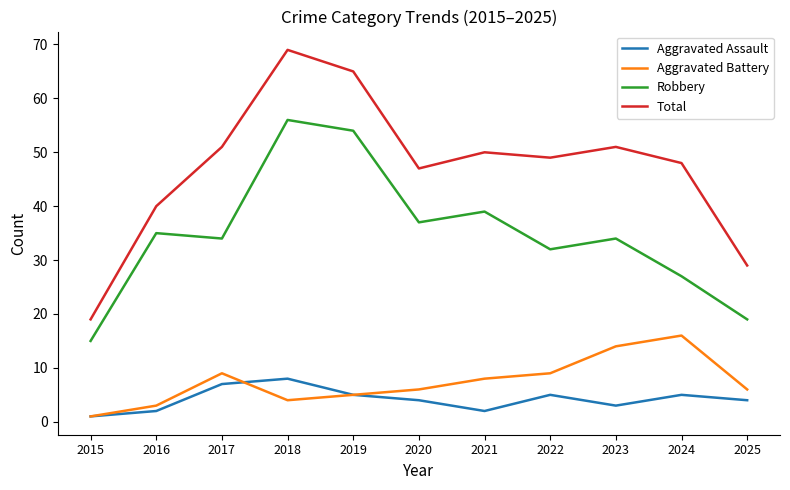

What are all the series names shown in the legend?

Aggravated Assault, Aggravated Battery, Robbery, Total